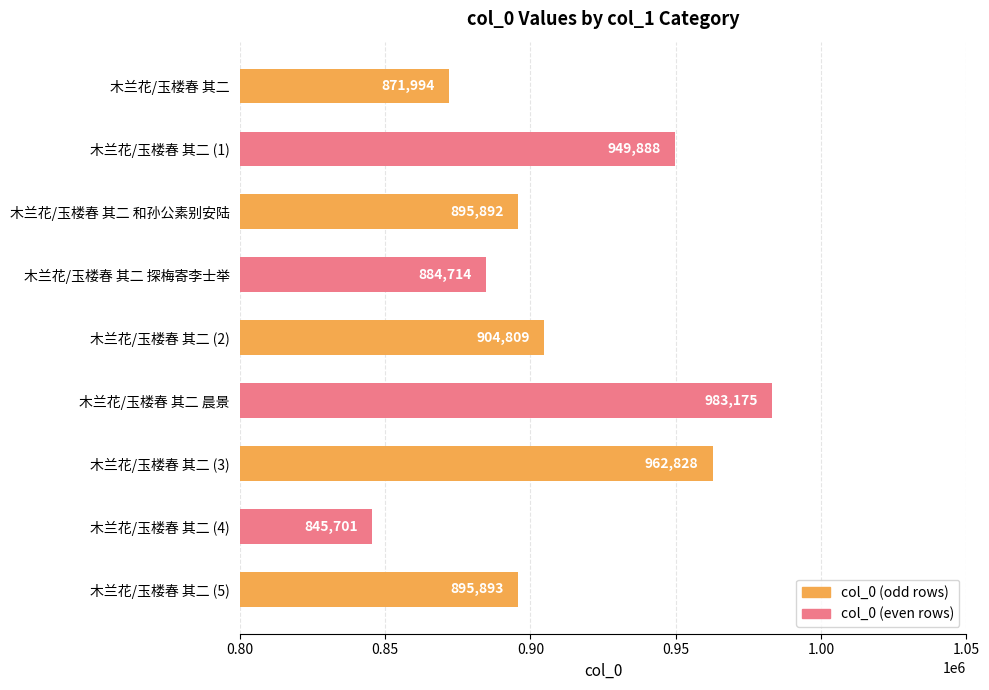

True or false: the data shows 625703 at 木兰花/玉楼春 其二 (3).

False